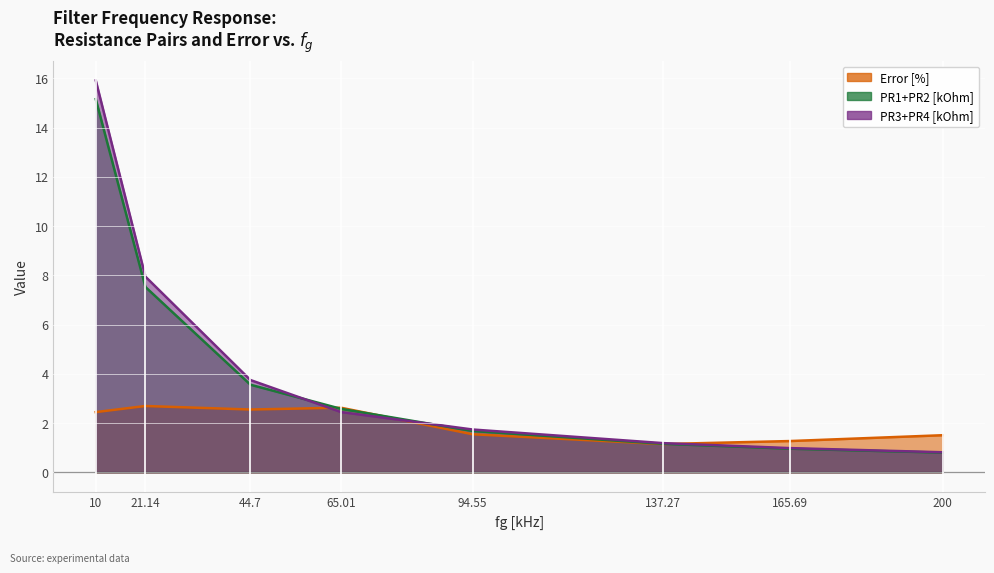

What position from the left is 21.14?

2